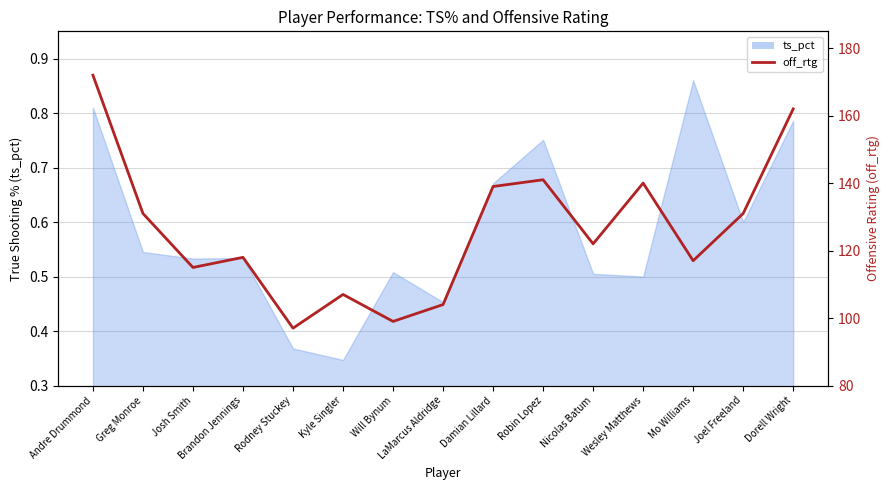

What is the label of the 9th point from the left?

Damian Lillard